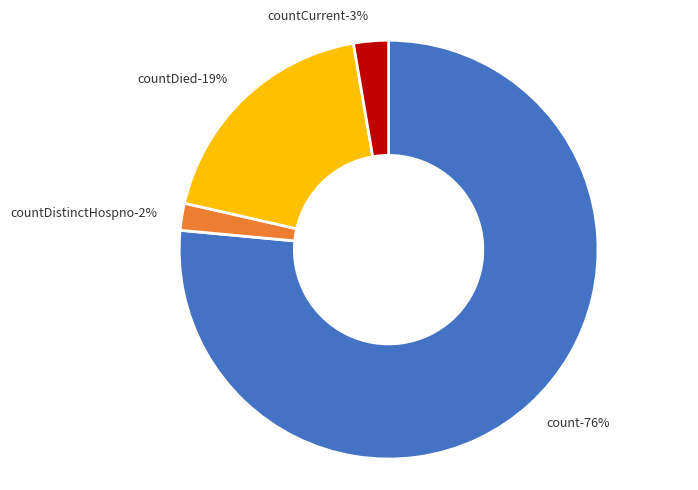

Rank the categories by value from highest to lowest.

count, countDied, countCurrent, countDistinctHospno